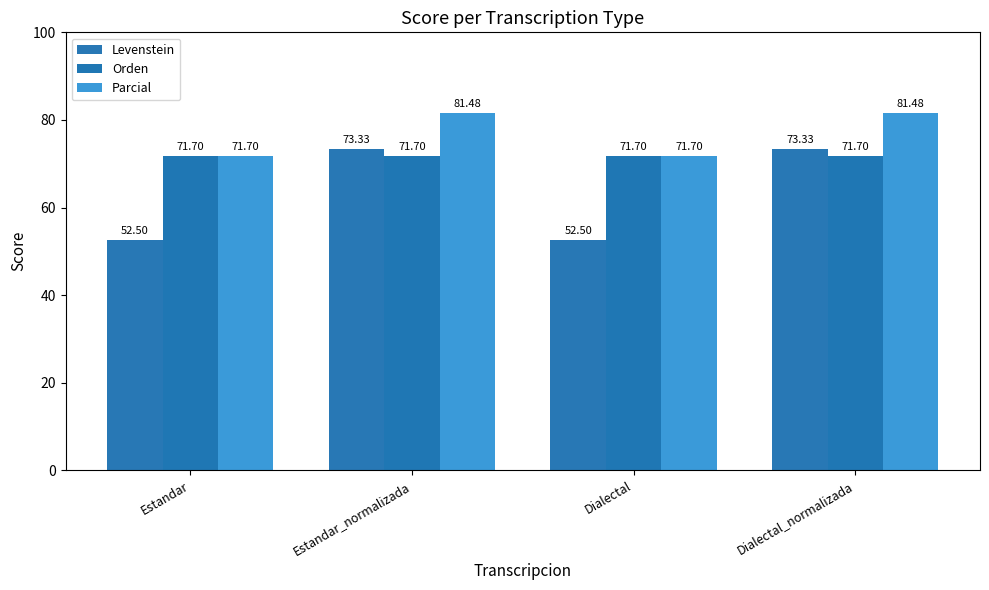

At how many categories does at least one series exceed 73?

2